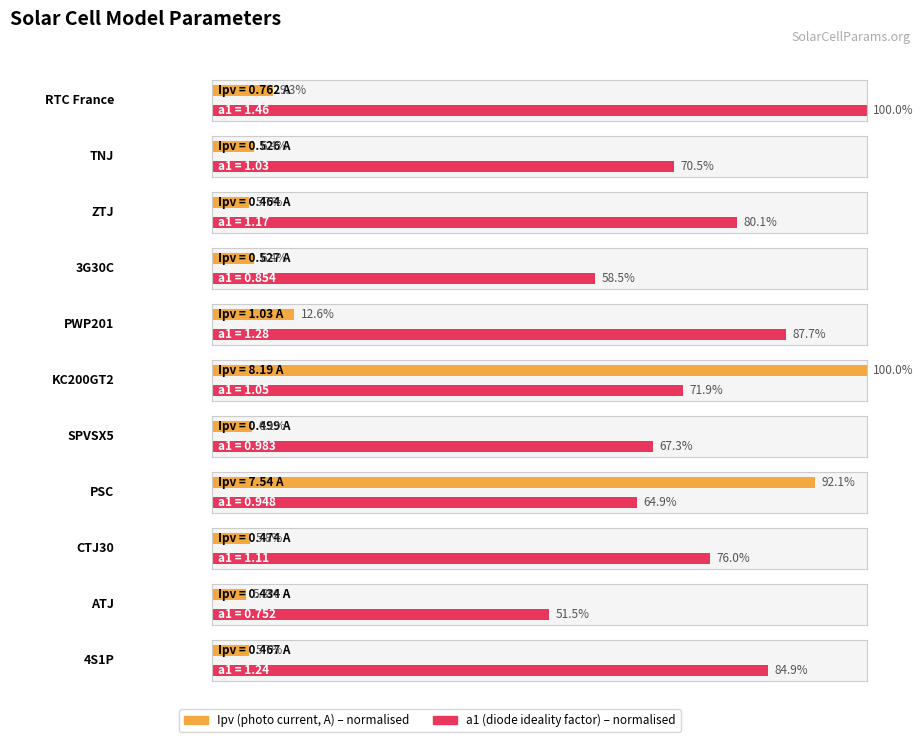

True or false: a1 has a value of 1.5 at SPVSX5.

False